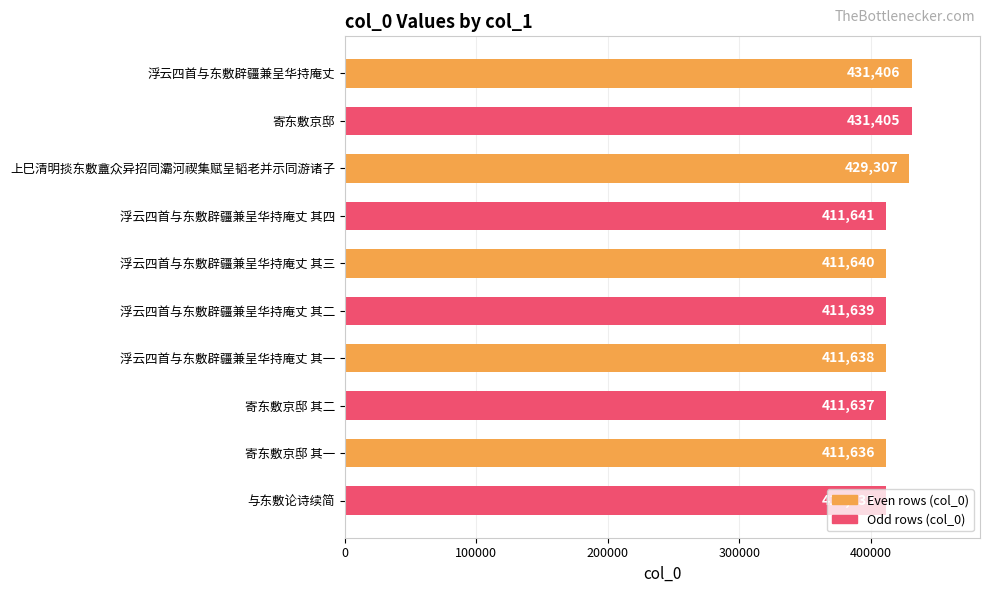

What is the change in value from 浮云四首与东敷辟疆兼呈华持庵丈 to 与东敷论诗续简?

-19773